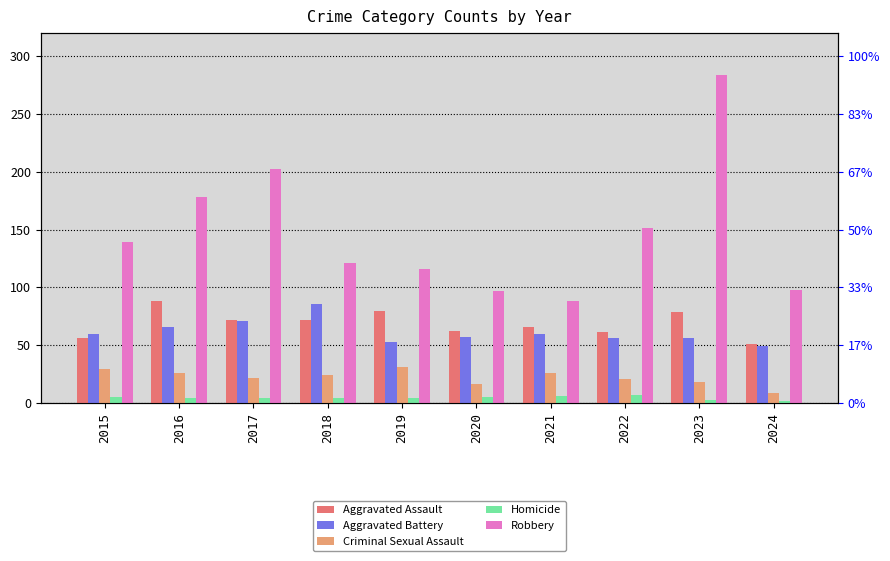

How many values in the Aggravated Assault series are below 72?

5